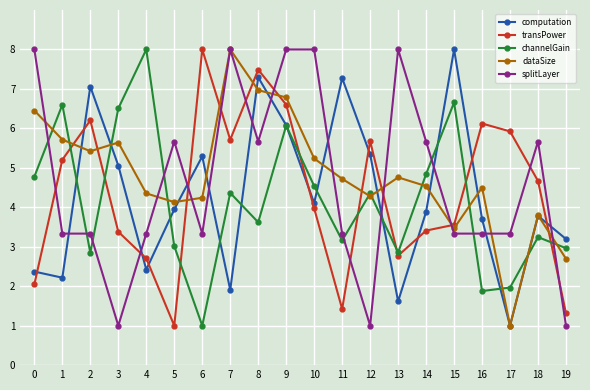

At 1, list the series in order from smallest to largest.

computation, splitLayer, transPower, dataSize, channelGain